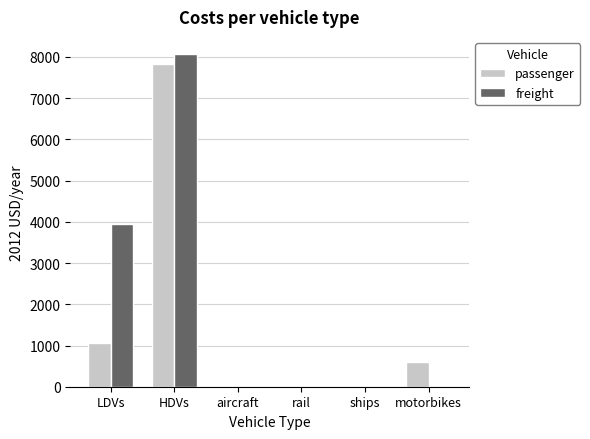

Reading right to left, extract all data points from this chart.

passenger: 598.8	0.0	0.0	0.0	7823.5	1072.2
freight: 0.0	0.0	0.0	0.0	8082.7	3945.0